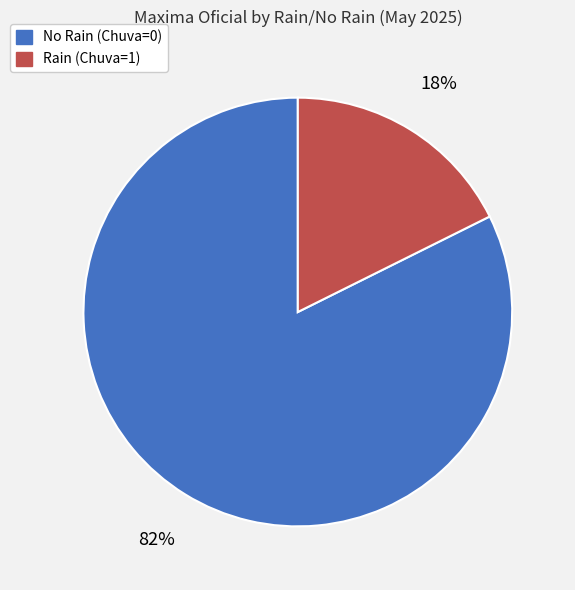

Is there a majority slice in this chart?

Yes